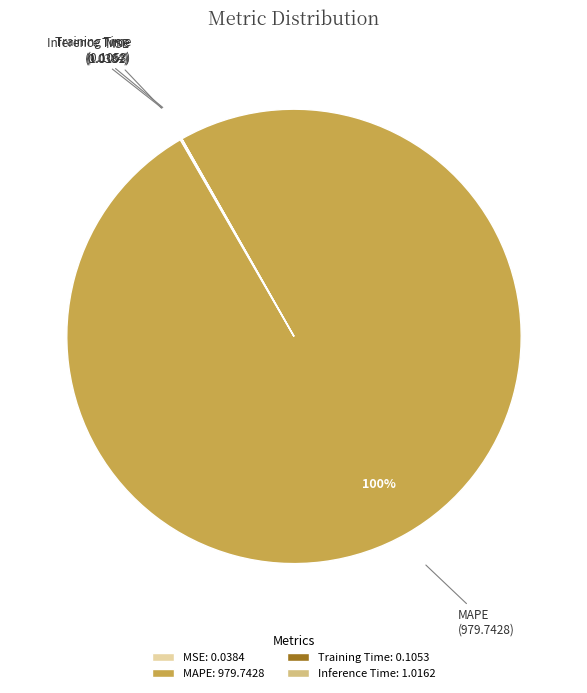

Does any single category account for the majority?

Yes